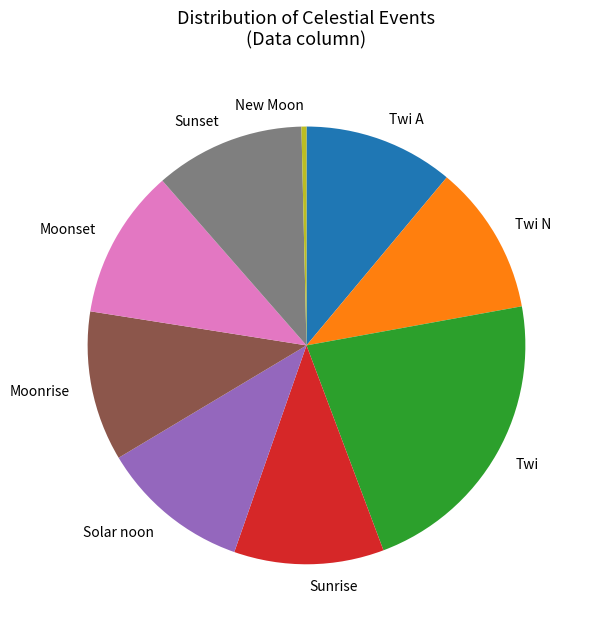

Is it true that New Moon is 0% of the pie?

True